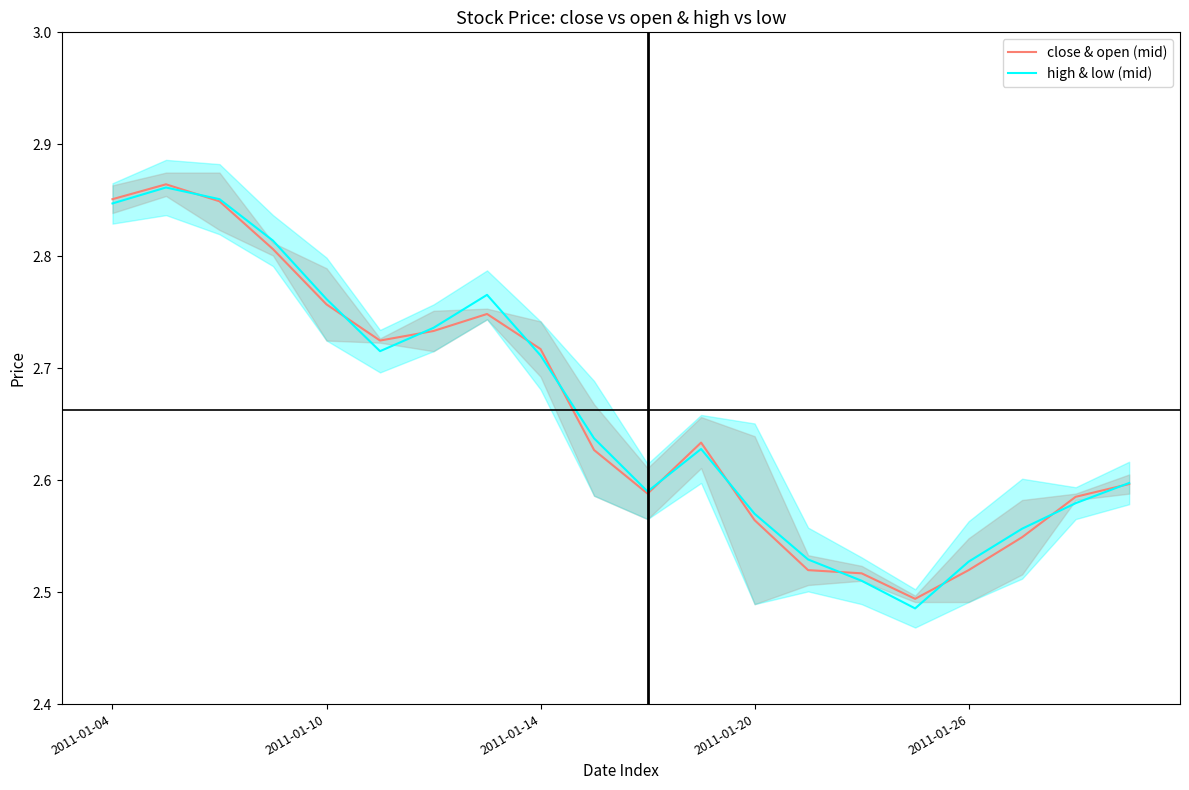

Is it true that close & open (mid) equals 4.6 at 2011-01-14?

False